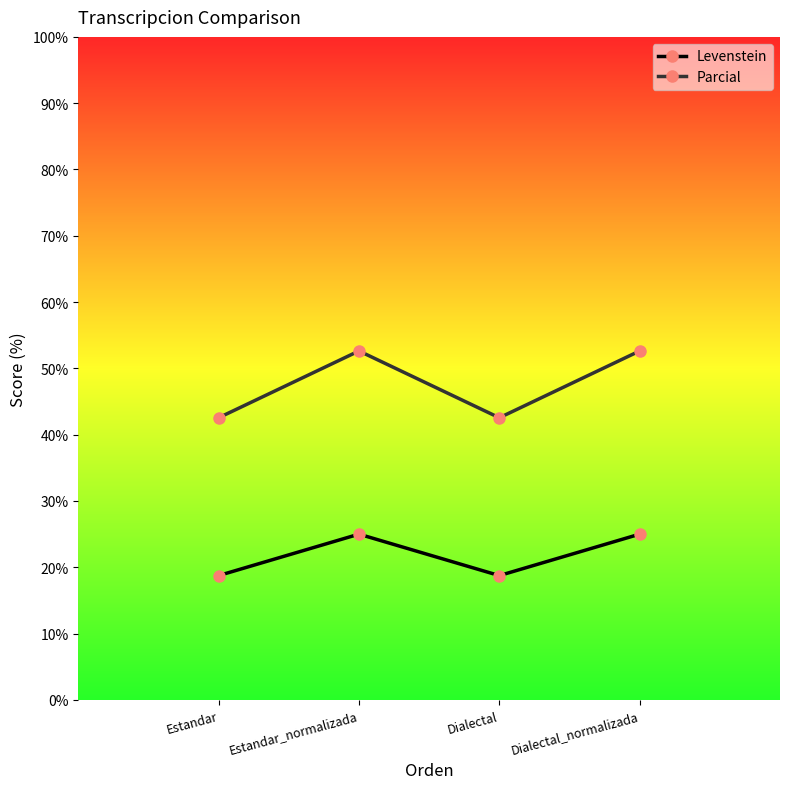

List the series in order of their overall mean, lowest first.

Levenstein, Parcial